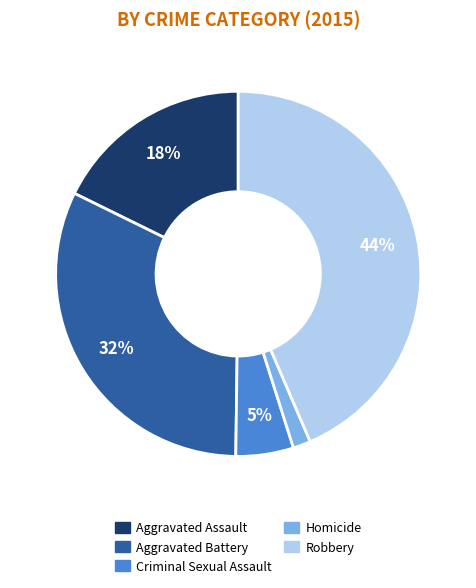

Is it true that Criminal Sexual Assault is 19% of the pie?

False